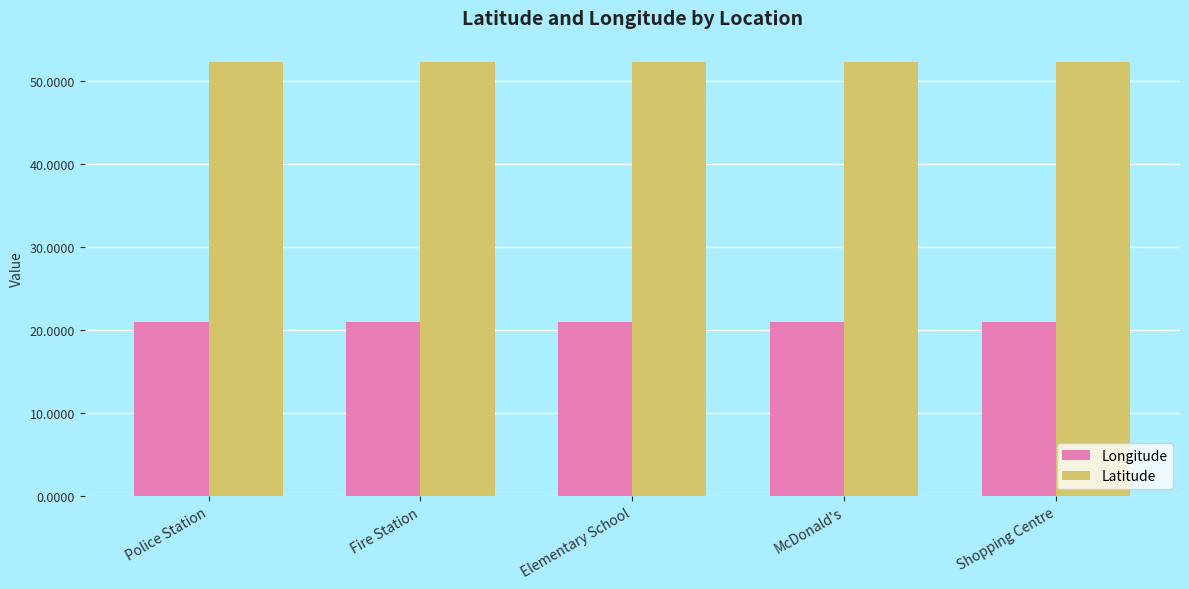

What is the lowest value of the Latitude series?

52.2